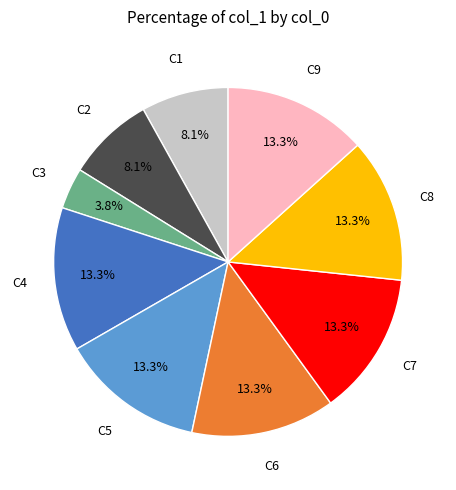

Is there any slice that represents more than half of the pie?

No